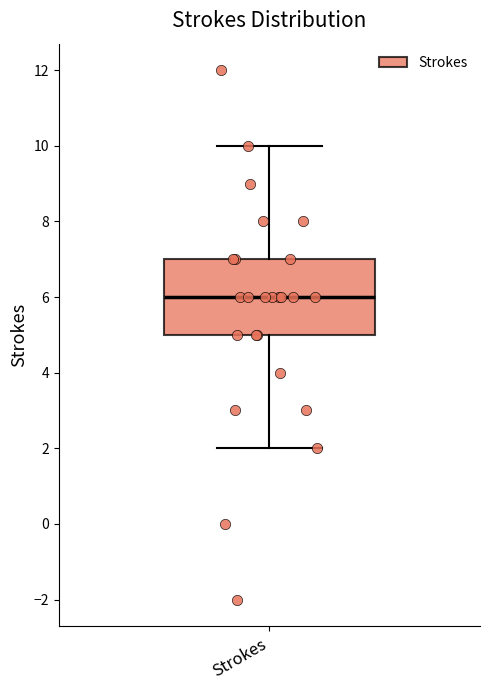

Where does the lower whisker of the box for Strokes end on the y-axis? The values are not printed on the chart, so give them approximately, as read against the axis.

2